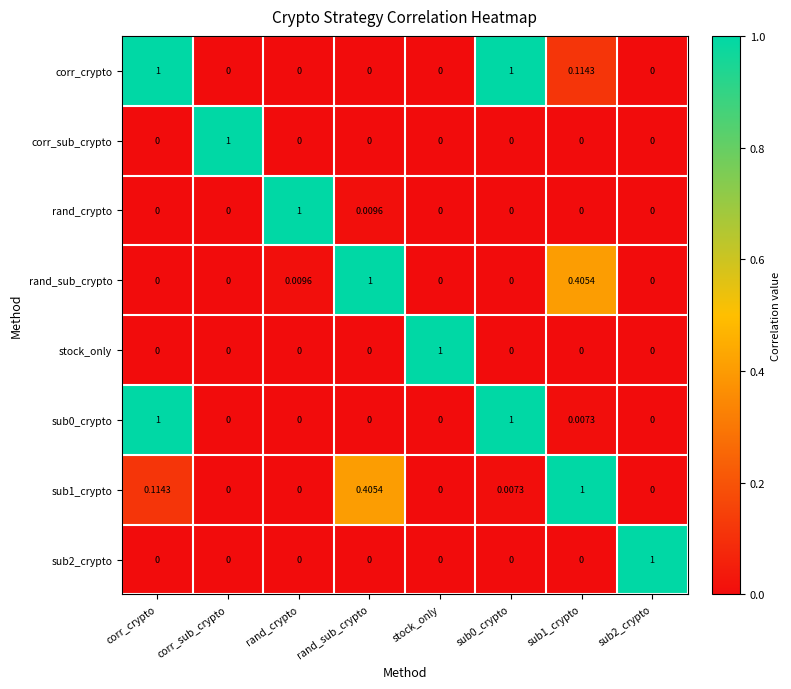

Which series has the largest total across all categories?

corr_crypto